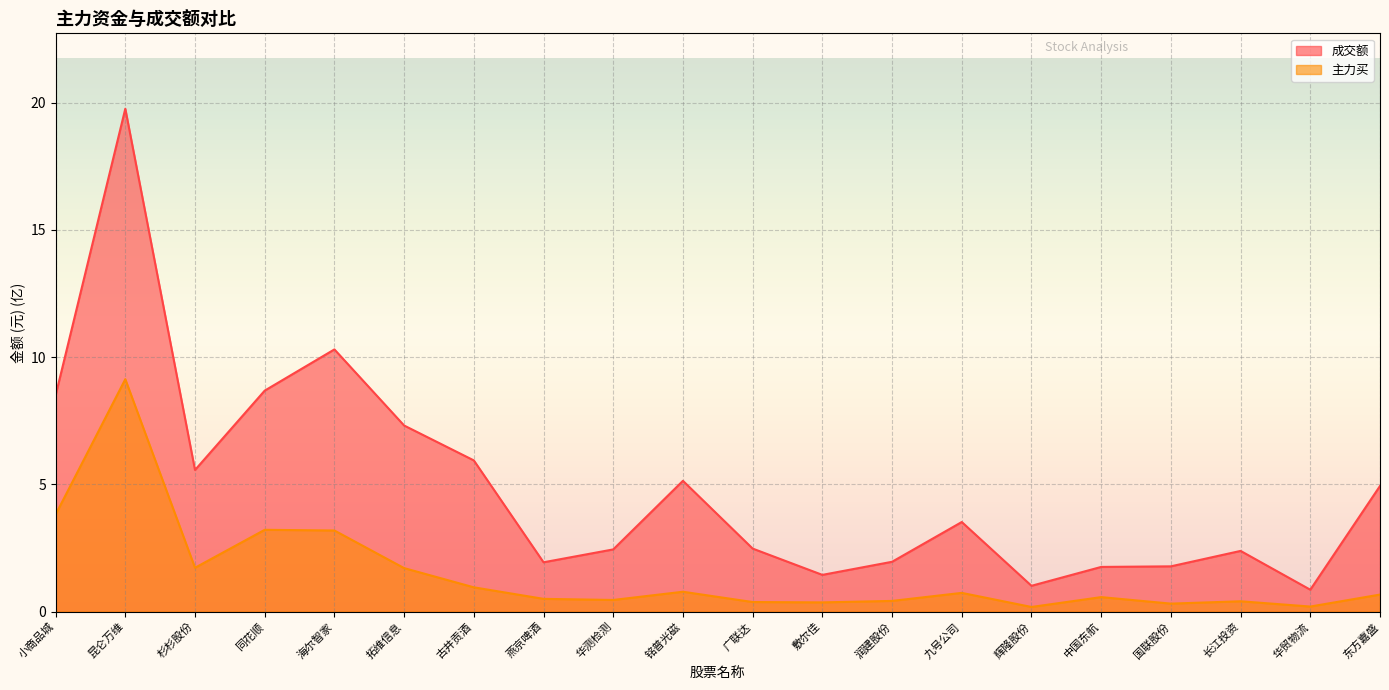

True or false: 成交额 and 主力买 intersect in this chart.

False